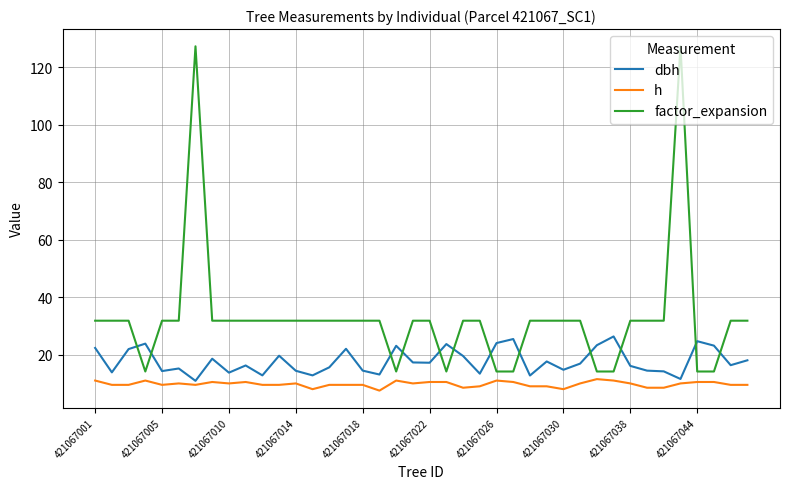

What is the minimum value shown in the chart?

7.5